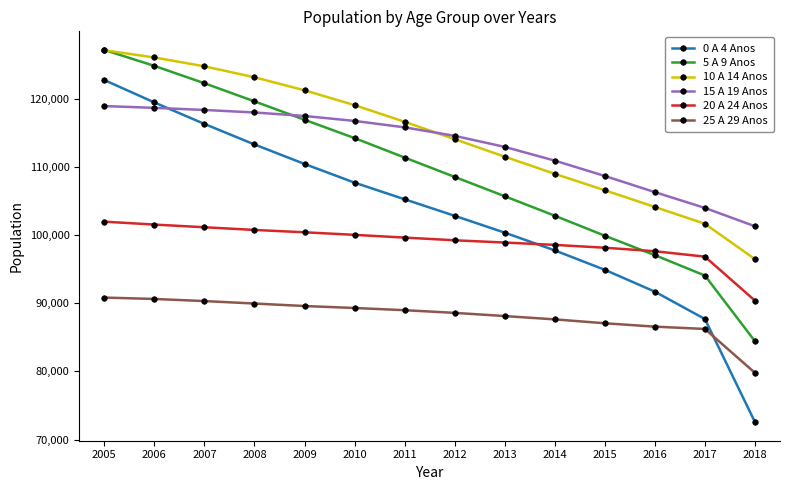

What is the sum of all 20 A 24 Anos values?

1384949